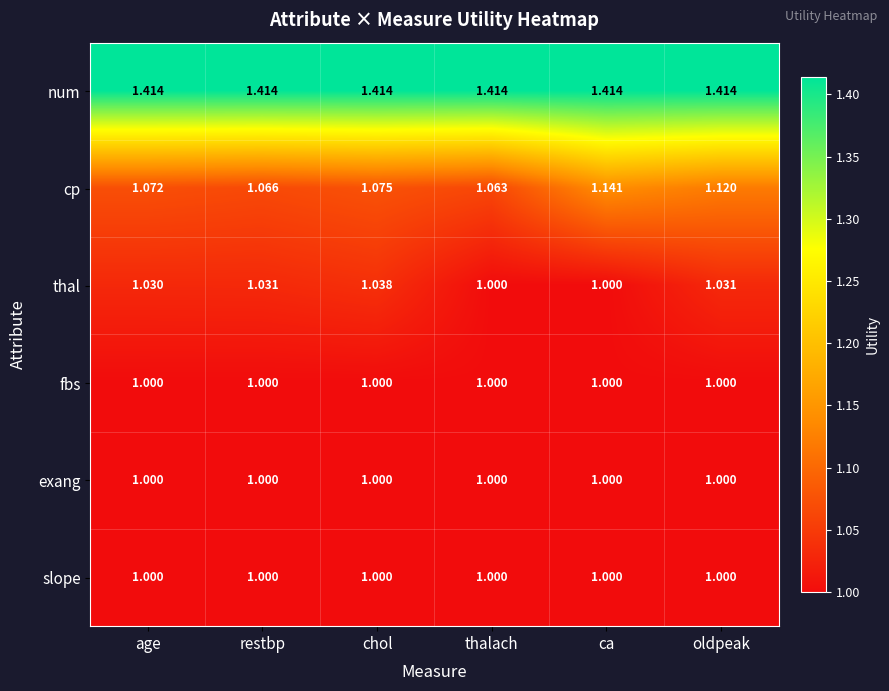

Which category has the lowest value in the cp series?

thalach